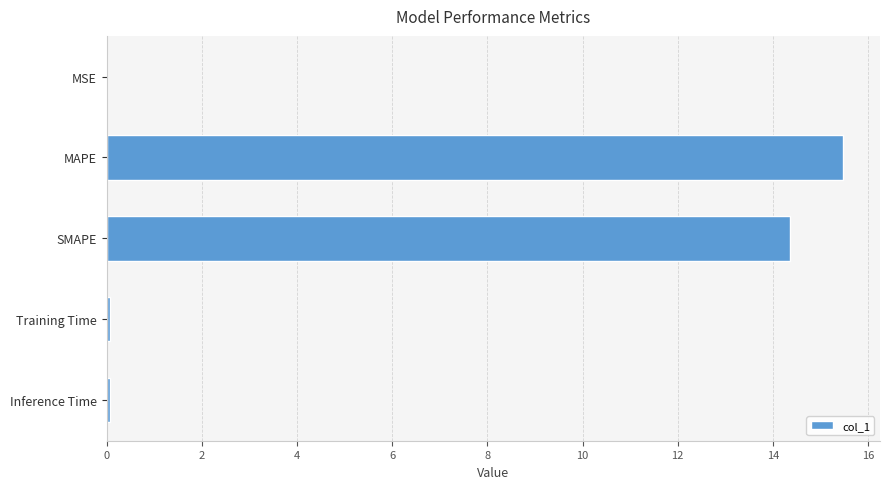

Is it true that the value at SMAPE is 4.4?

False